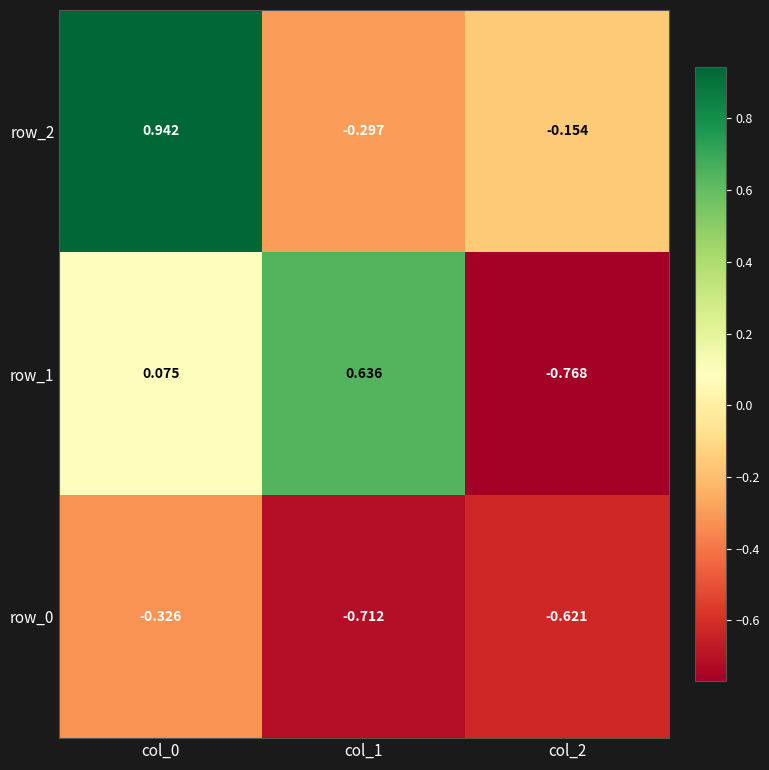

The value of row_0 at col_2 is -0.6. True or false?

True